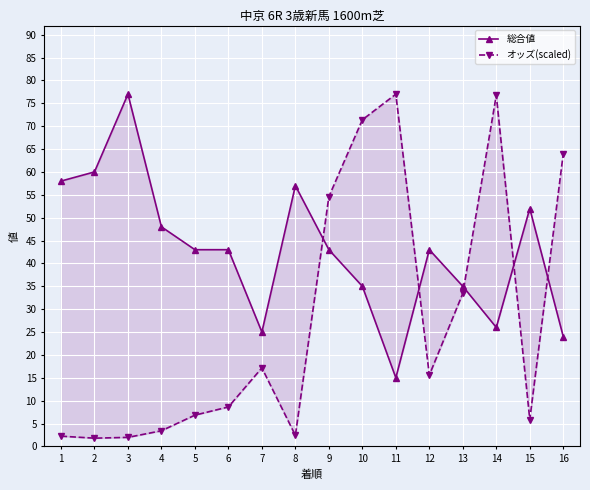

At which category does the chart reach its peak across all series?

3